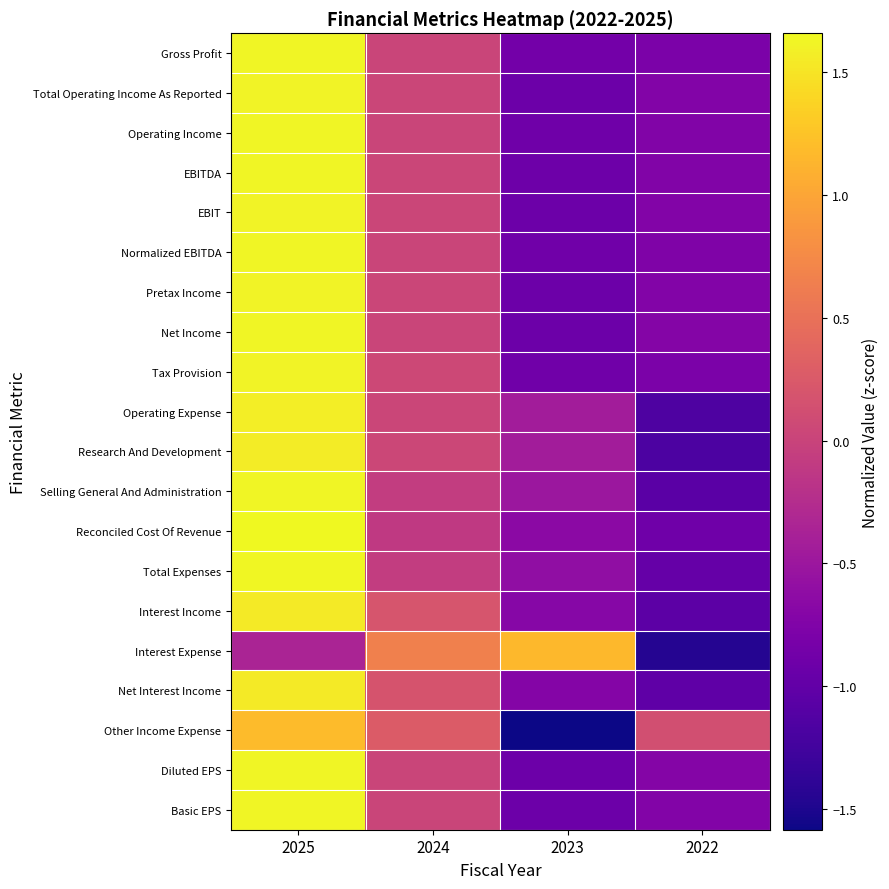

Between 2023 and 2022, which series saw the biggest shift?

Interest Expense